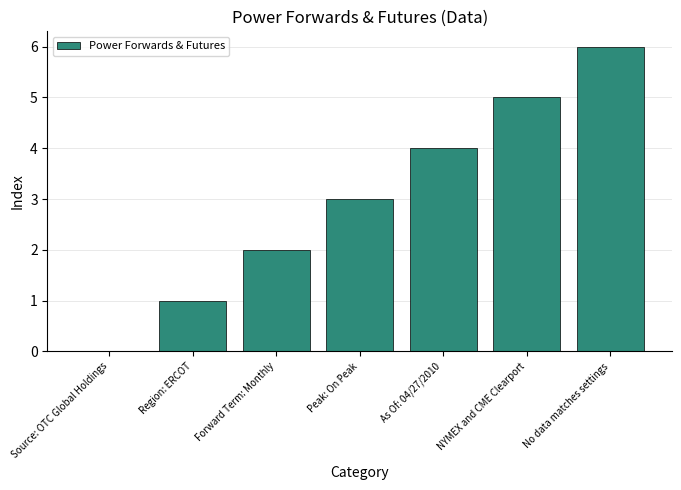

Reading right to left, extract all data points from this chart.

No data matches settings=6	NYMEX and CME Clearport=5	As Of: 04/27/2010=4	Peak: On Peak=3	Forward Term: Monthly=2	Region: ERCOT=1	Source: OTC Global Holdings=0